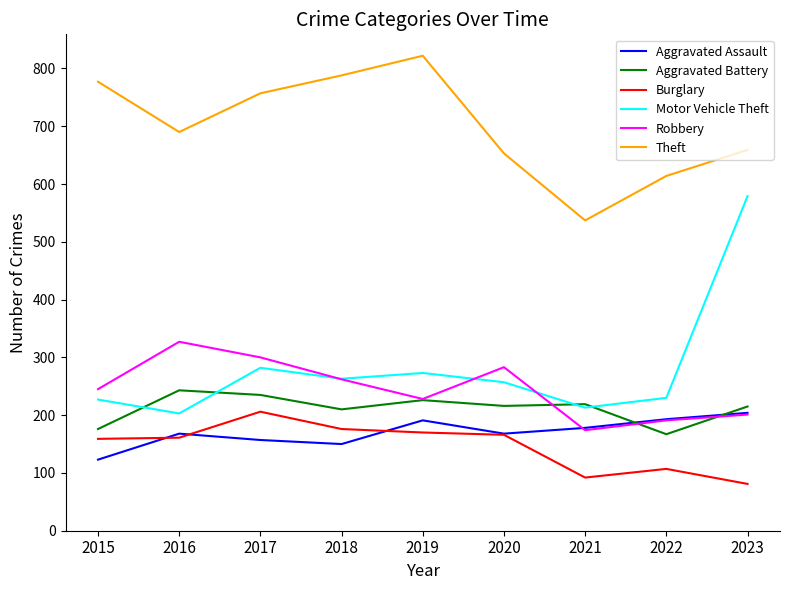

What is the minimum value for Motor Vehicle Theft?

203